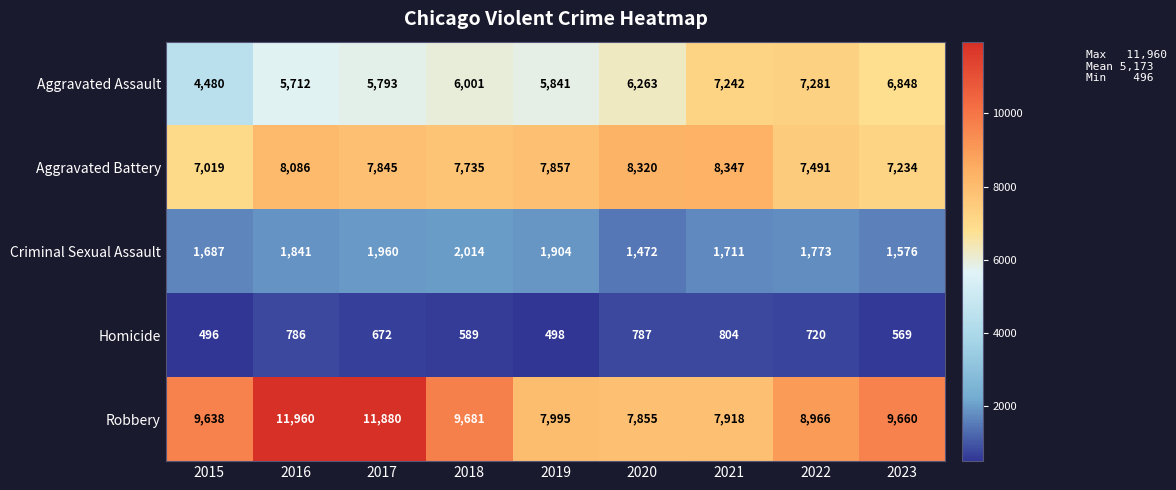

What is the greatest value displayed?

11960